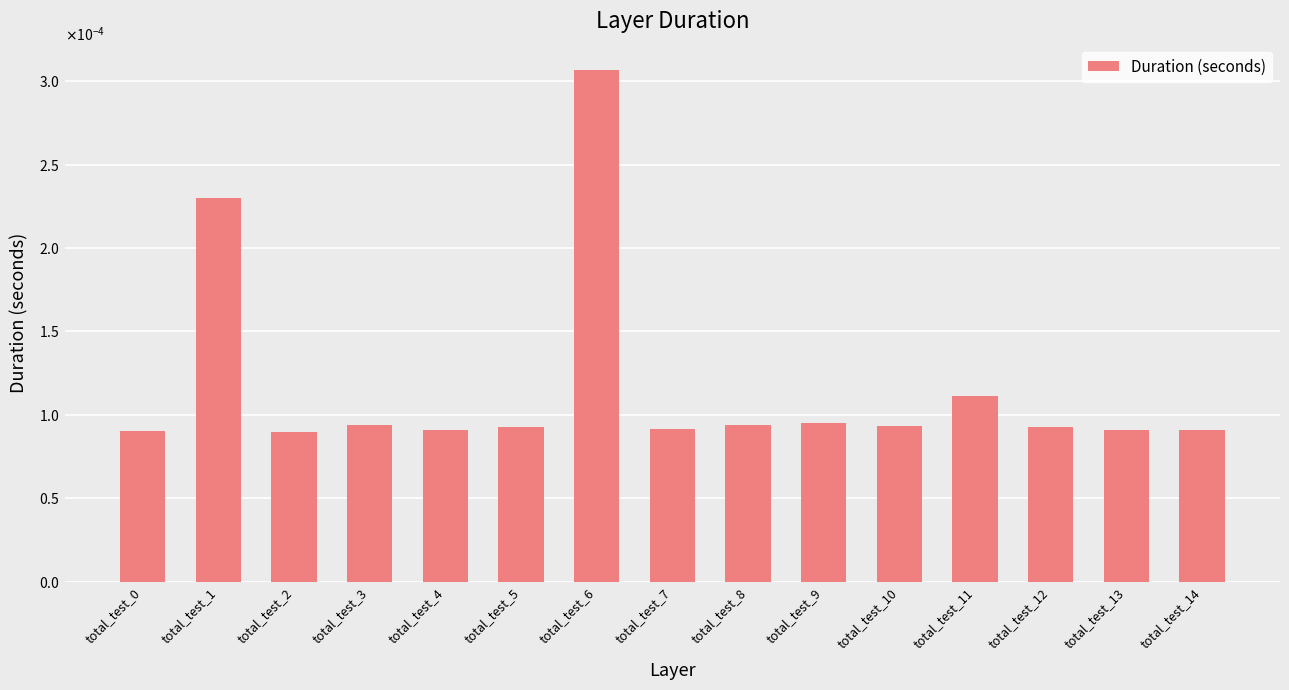

Is it true that the value at total_test_11 is 0.0?

False